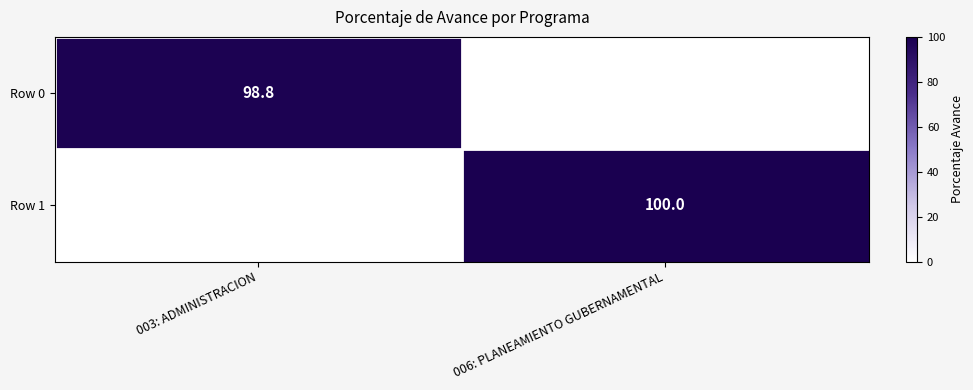

True or false: Row 0 has a value of 66.4 at 003: ADMINISTRACION.

False